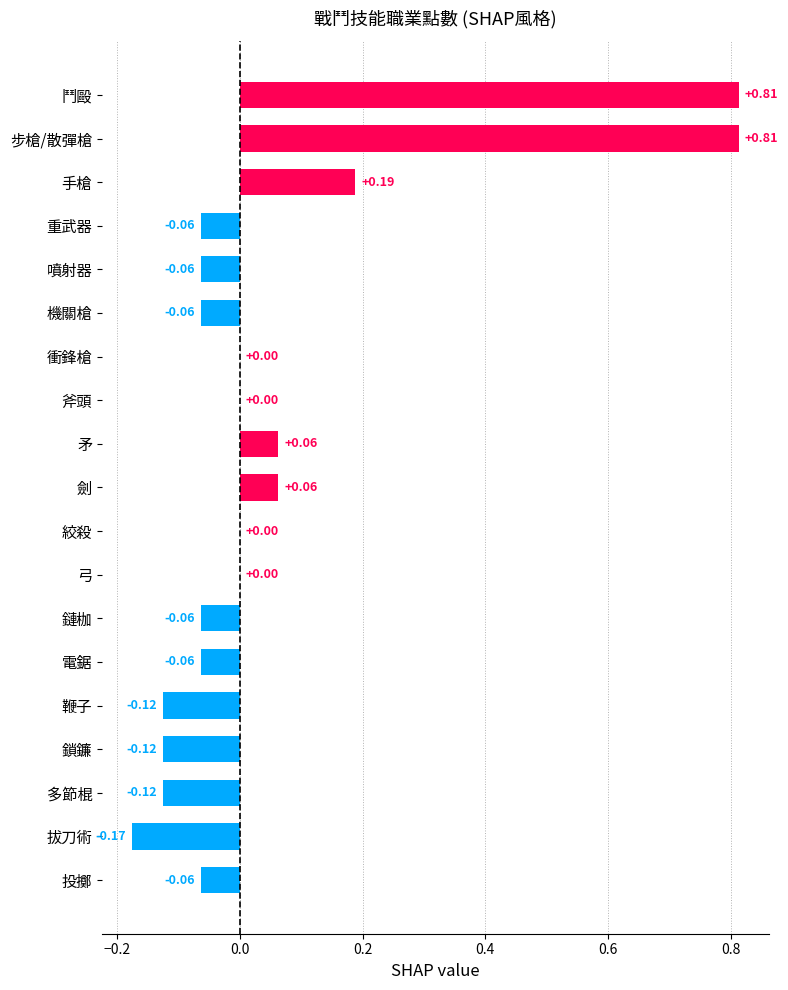

Between 劍 and 多節棍, which is larger?

劍